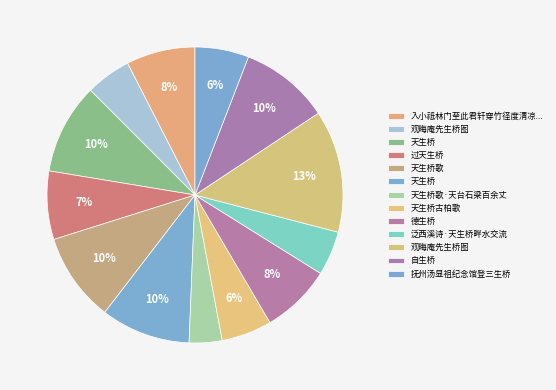

Count the number of slices in the pie.

13